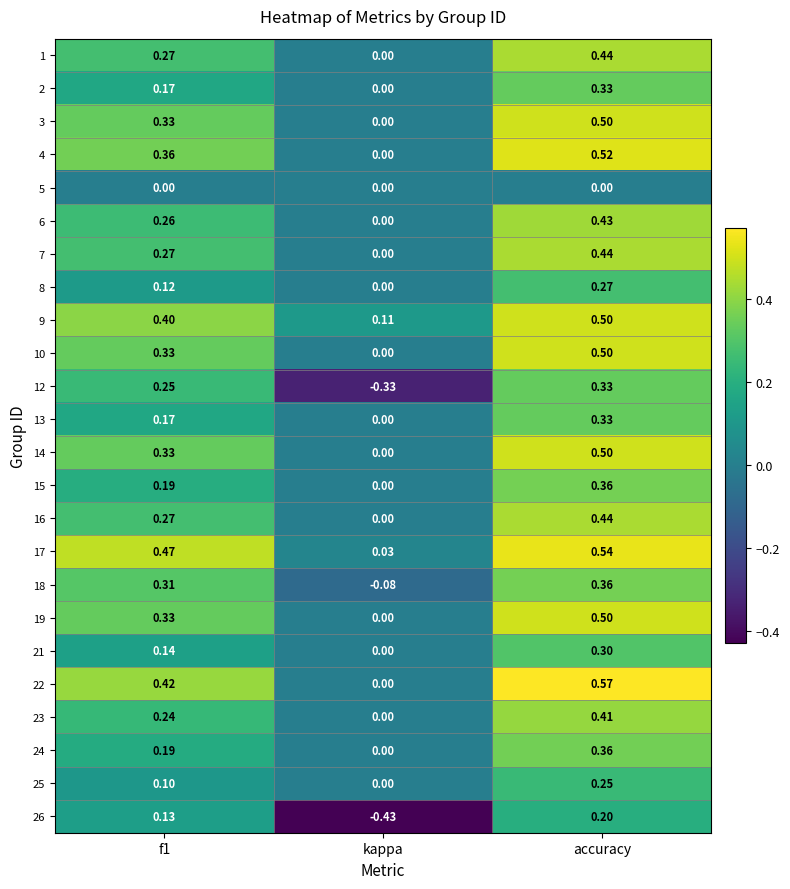

At which category is the sum across all series the highest?

accuracy